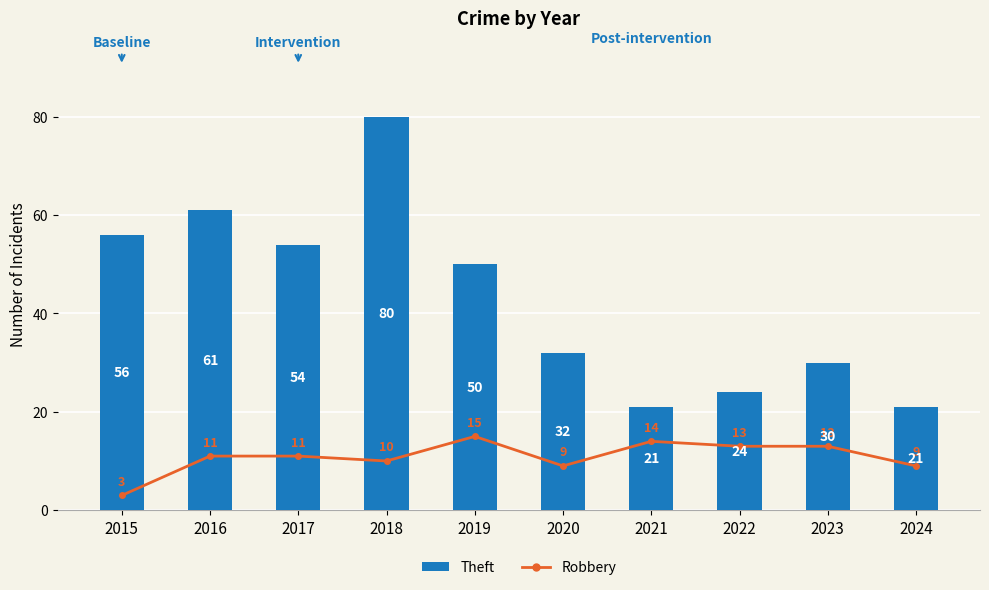

What is the value of the Robbery bar at the 5th from the left?

15